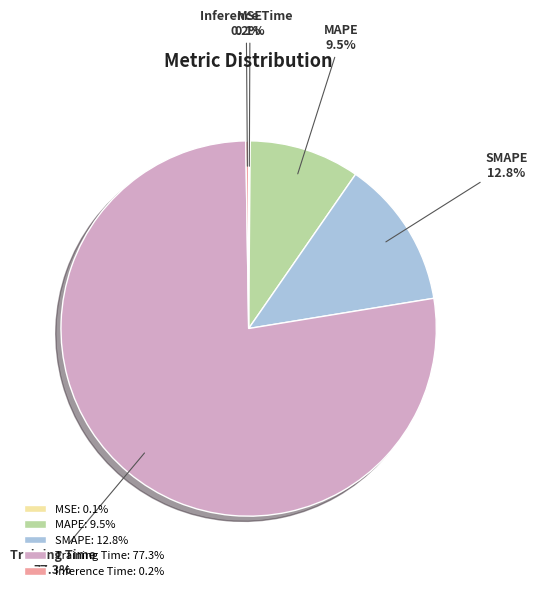

What is the largest slice in the pie chart?

Training Time